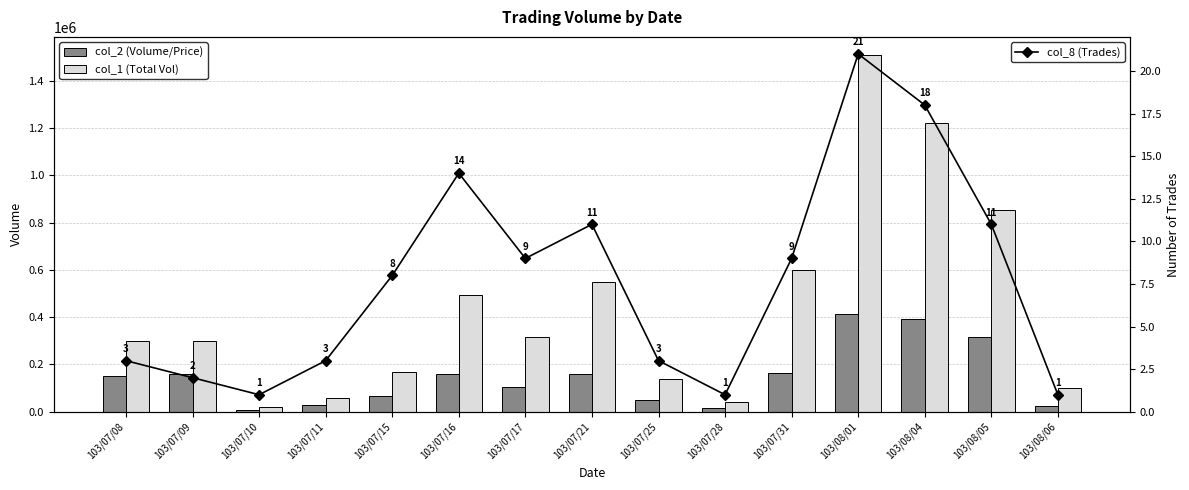

List the series in order of their overall mean, highest first.

col_1 (Total Vol), col_2 (Volume/Price), col_8 (Trades)